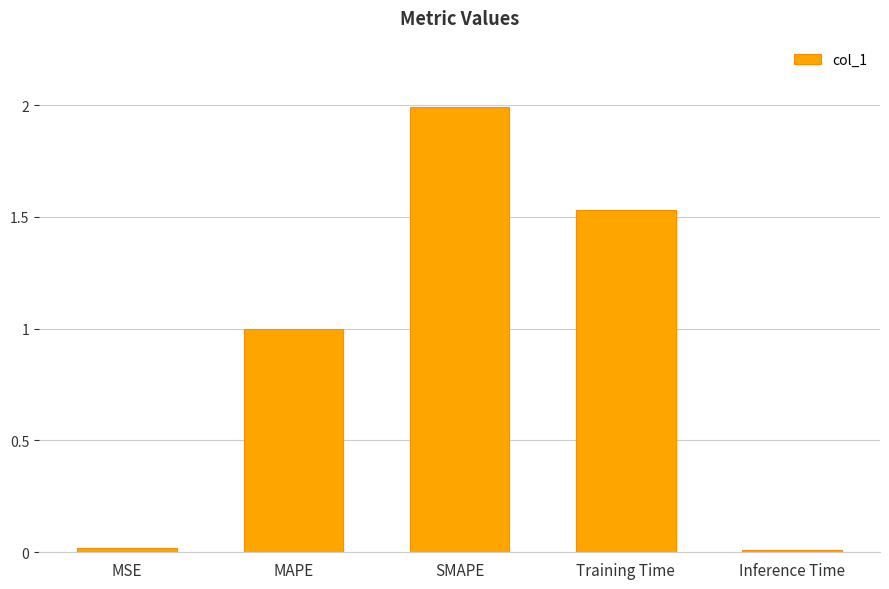

What is the label of the 4th bar from the right?

MAPE